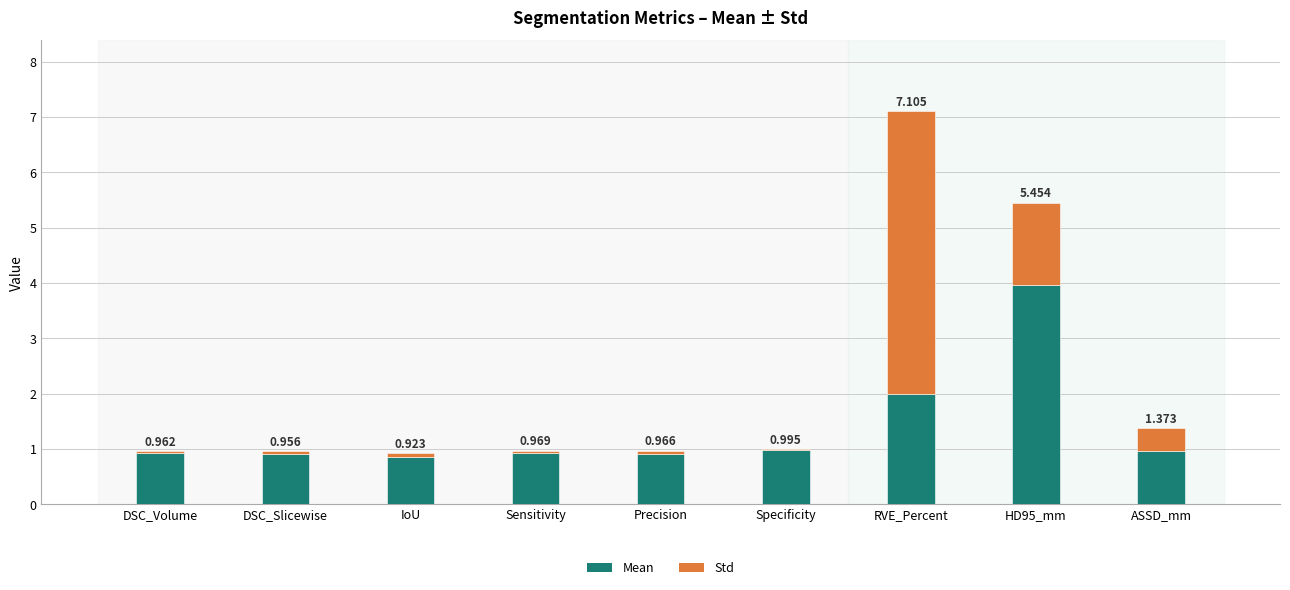

Does the chart contain stacked bars?

Yes